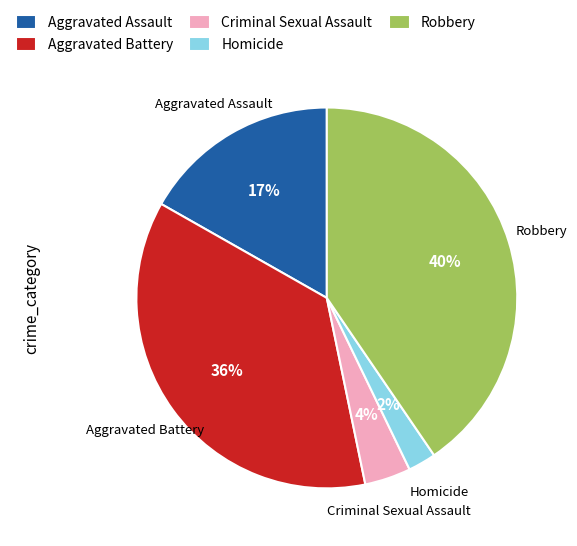

How many slices are in this pie chart?

5